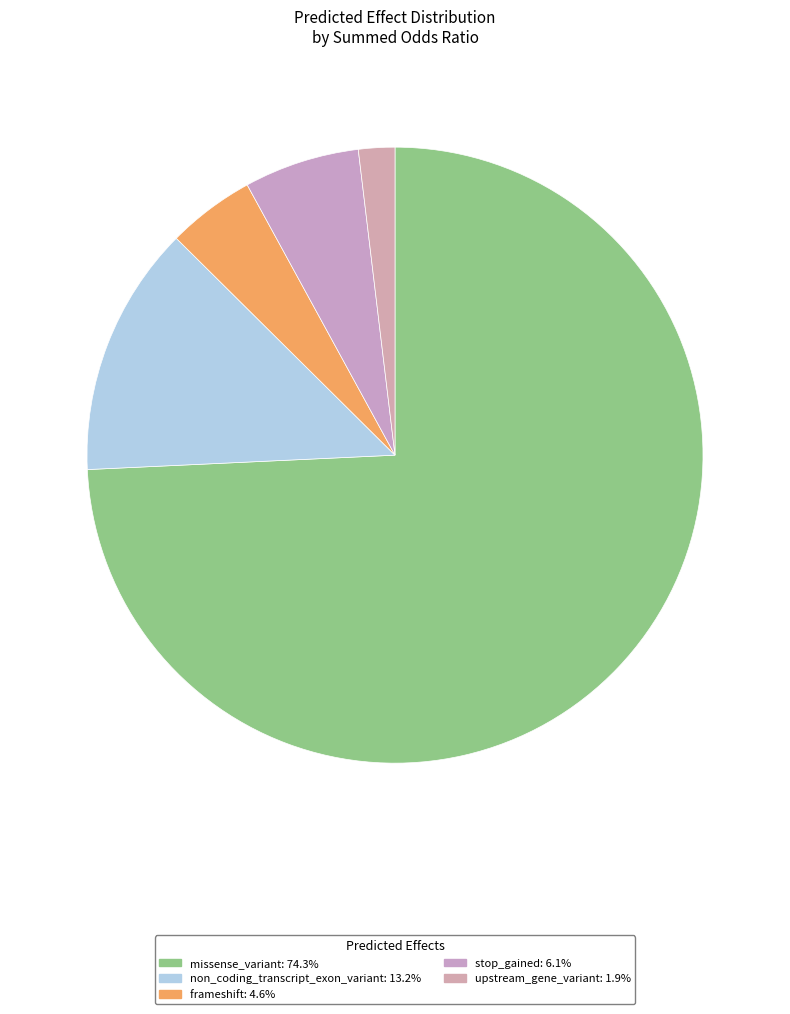

Is it true that upstream_gene_variant is 1% of the pie?

False